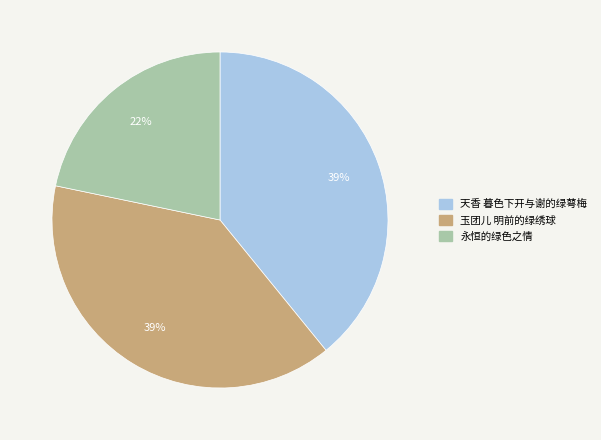

How many slices are in this pie chart?

3